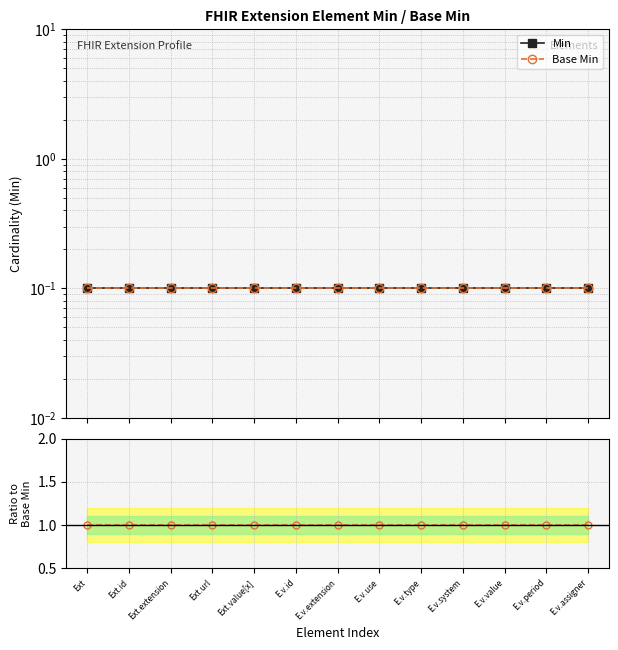

Reading left to right, transcribe all the data shown in this chart.

Min: 0.1	0.1	0.1	0.1	0.1	0.1	0.1	0.1	0.1	0.1	0.1	0.1	0.1
Base Min: 0.1	0.1	0.1	0.1	0.1	0.1	0.1	0.1	0.1	0.1	0.1	0.1	0.1
Base Min / Min: 1.0	1.0	1.0	1.0	1.0	1.0	1.0	1.0	1.0	1.0	1.0	1.0	1.0